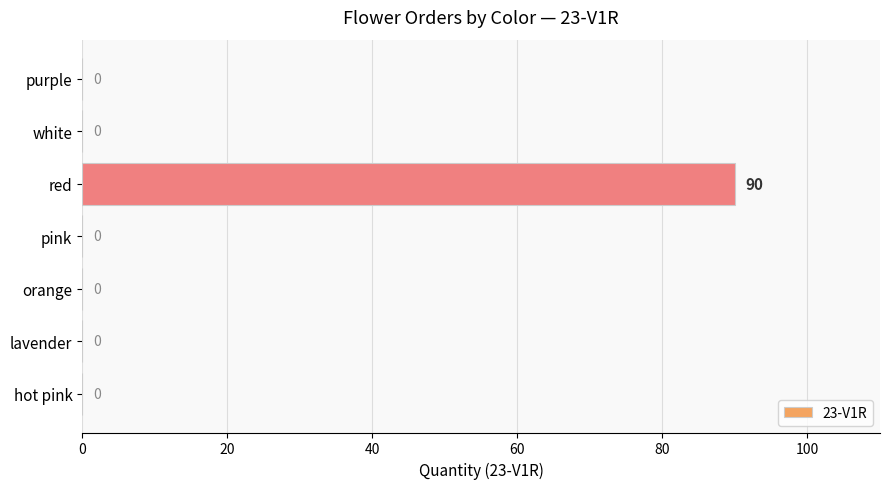

What value does the data have at red, to the nearest 10?

90